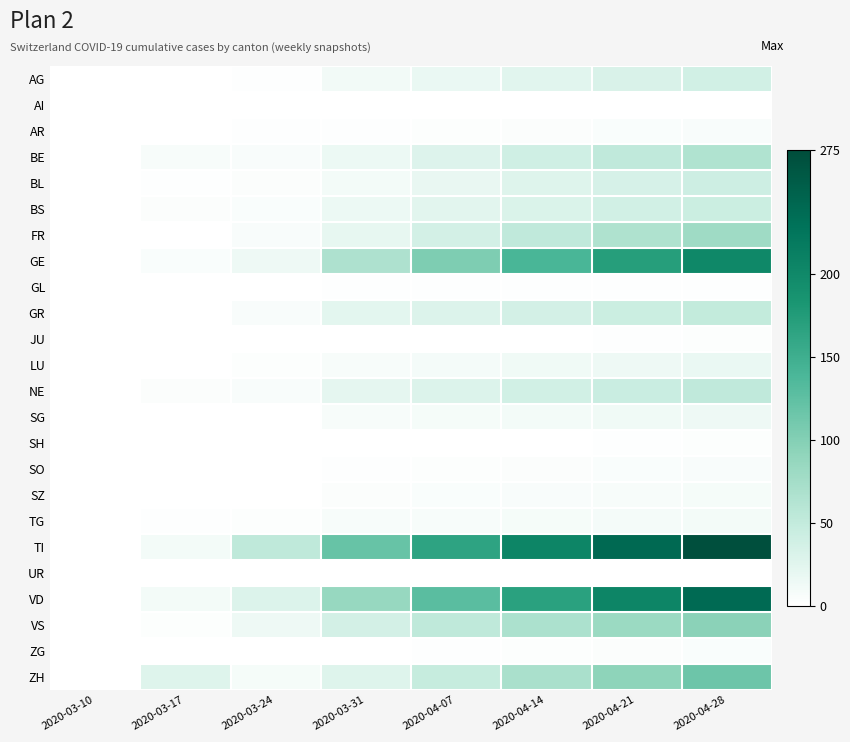

At 2020-03-24, list the series in order from smallest to largest.

AI, GL, JU, SH, SZ, UR, ZG, SG, SO, AG, AR, LU, TG, BL, BS, BE, FR, GR, NE, ZH, VS, GE, VD, TI